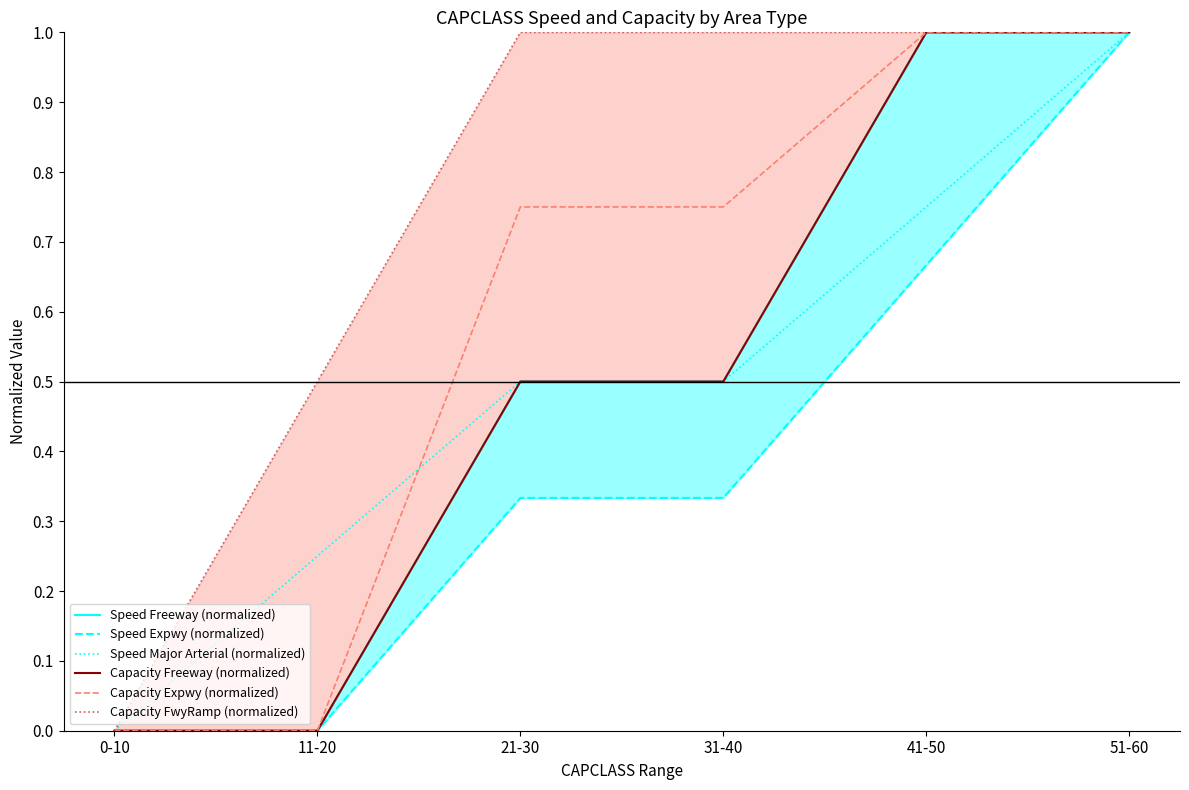

What is the maximum value shown in the chart?

1.0